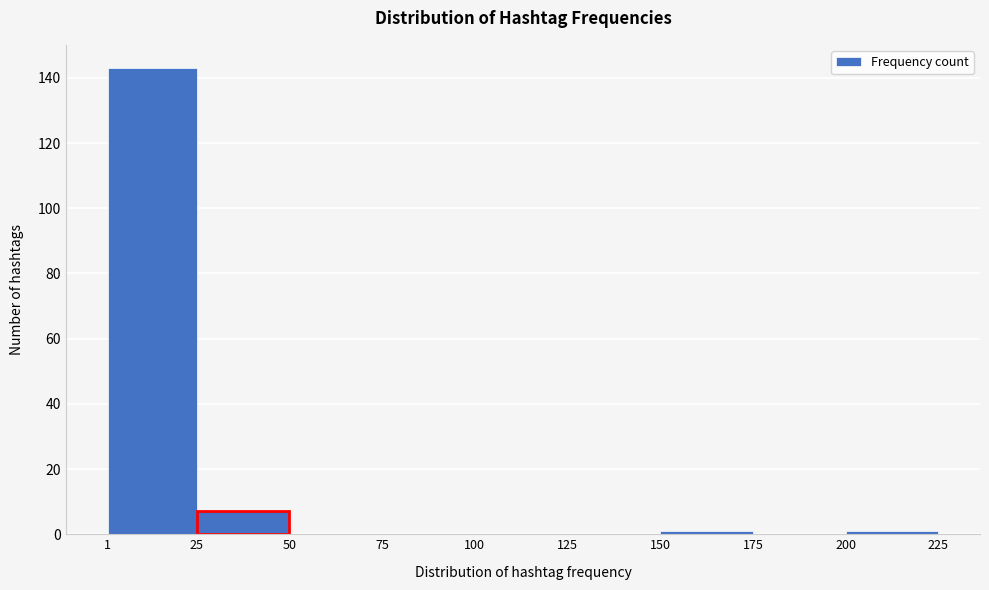

Reading left to right, transcribe this chart: for each bar, give the range it covers on the x-axis and its height. The values are not printed on the chart, so give them approximately, as read against the axis.

1 to 25: 144
25 to 50: 8
50 to 75: 0
75 to 100: 0
100 to 125: 0
125 to 150: 0
150 to 175: under 2
175 to 200: 0
200 to 225: under 2